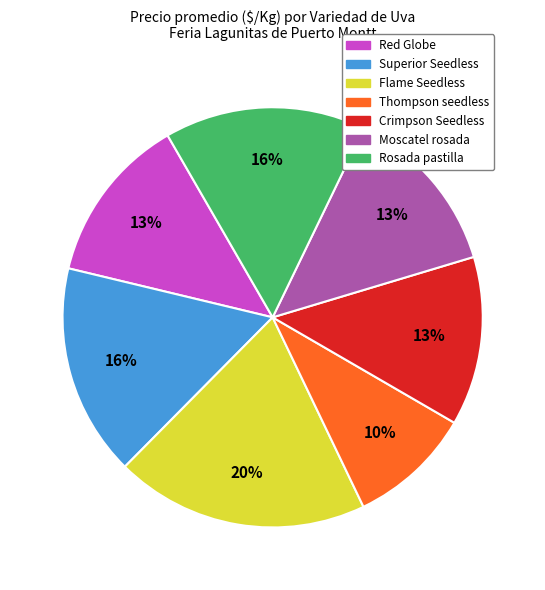

Approximately how many times larger is the value at Crimpson Seedless compared to Flame Seedless?

0.7